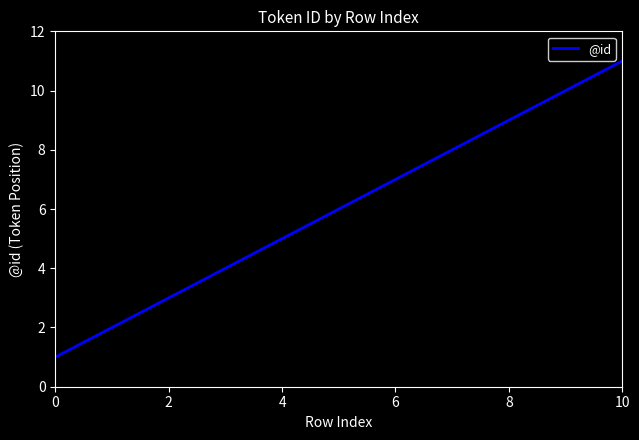

How many values are between 3 and 9?

7